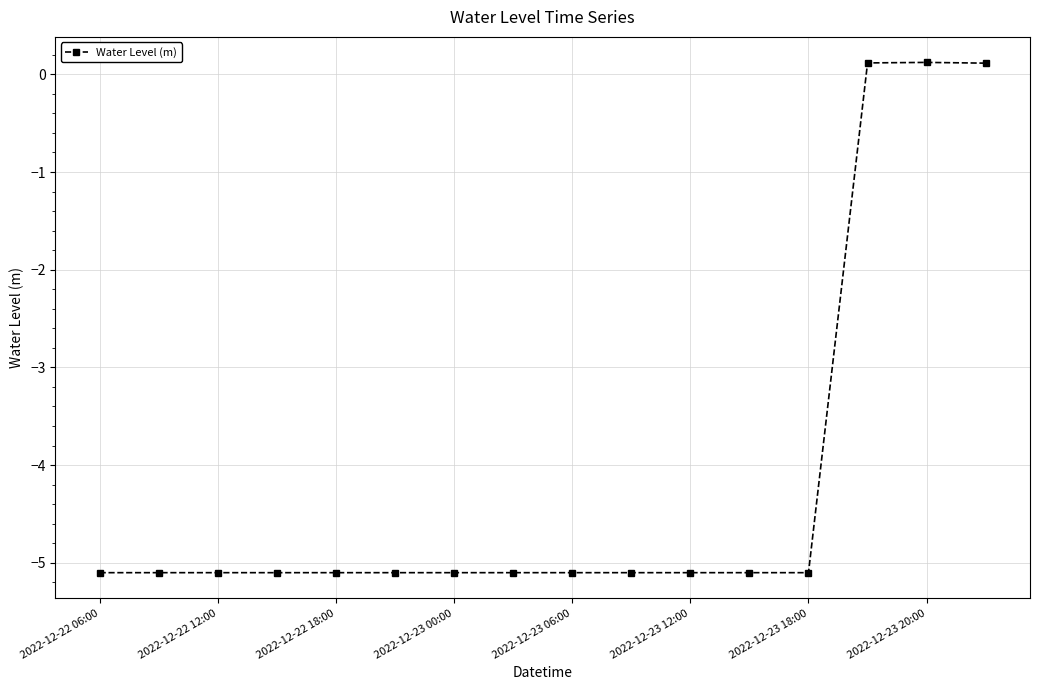

What is the maximum value shown in the chart?

0.1